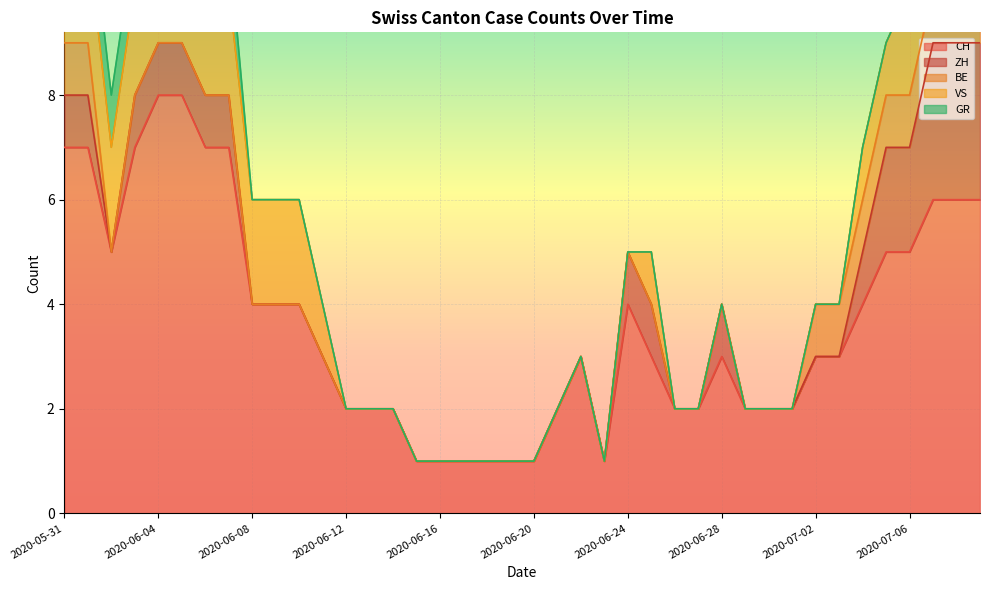

Between 2020-06-20 and 2020-06-15, which is larger?

2020-06-20